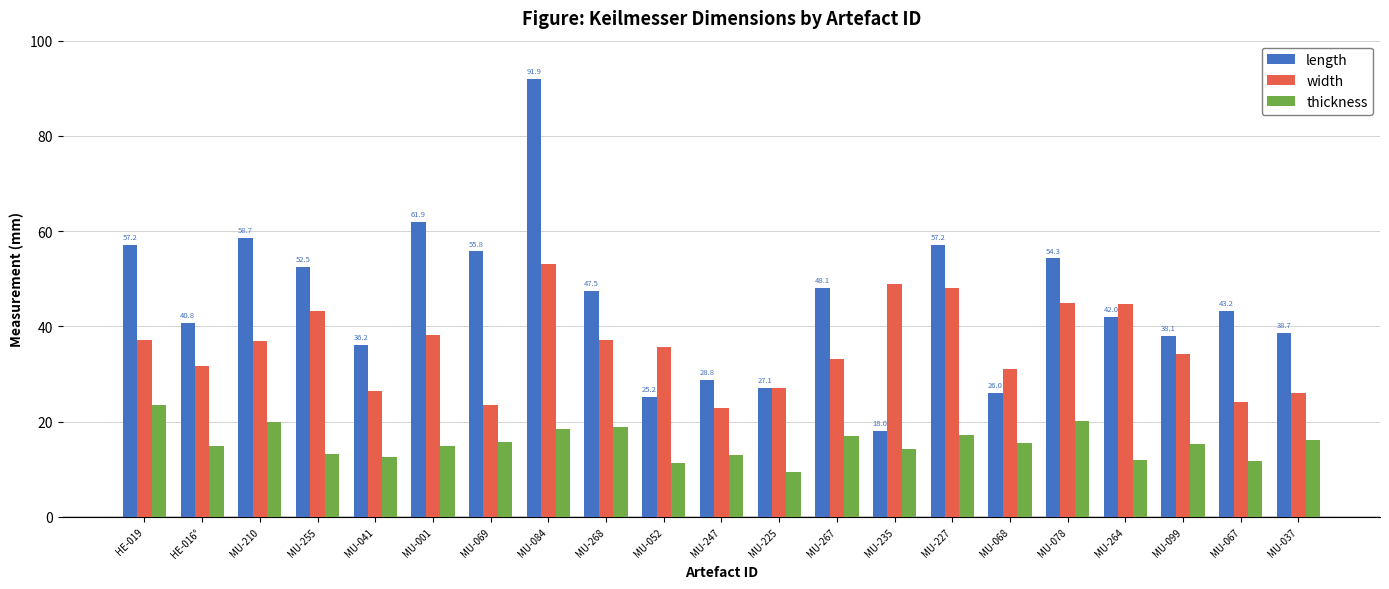

Rank the series by their maximum value, from highest to lowest.

length, width, thickness